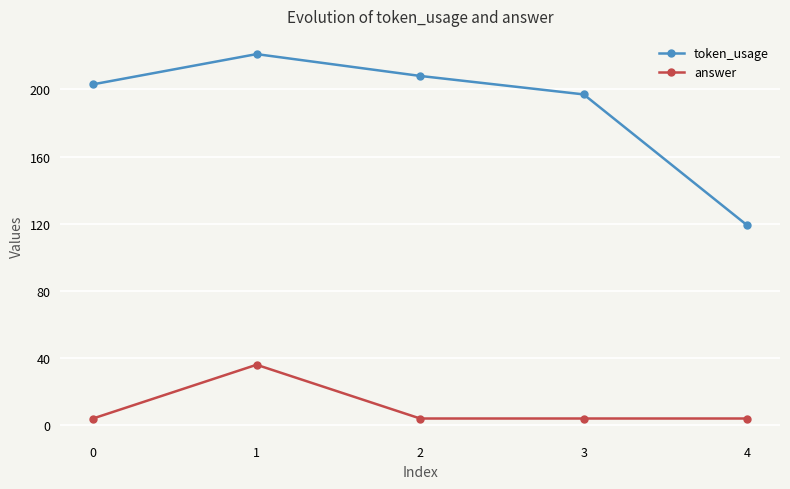

Reading left to right, extract all data points from this chart.

token_usage: 0=203	1=221	2=208	3=197	4=119
answer: 0=4	1=36	2=4	3=4	4=4